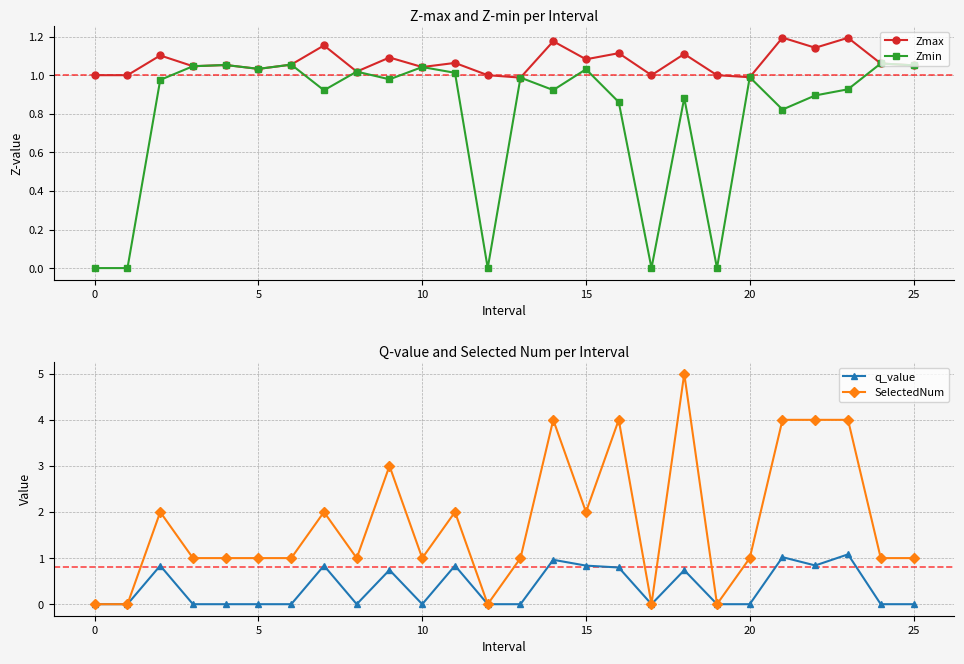

Reading right to left, list all the values displayed in this chart.

Zmax: 1.1	1.1	1.2	1.1	1.2	1.0	1.0	1.1	1.0	1.1	1.1	1.2	1.0	1.0	1.1	1.0	1.1	1.0	1.2	1.1	1.0	1.1	1.0	1.1	1.0	1.0
Zmin: 1.1	1.1	0.9	0.9	0.8	1.0	0.0	0.9	0.0	0.9	1.0	0.9	1.0	0.0	1.0	1.0	1.0	1.0	0.9	1.1	1.0	1.1	1.0	1.0	0.0	0.0
q_value: 0.0	0.0	1.1	0.8	1.0	0.0	0.0	0.7	0.0	0.8	0.8	1.0	0.0	0.0	0.8	0.0	0.7	0.0	0.8	0.0	0.0	0.0	0.0	0.8	0.0	0.0
SelectedNum: 1.0	1.0	4.0	4.0	4.0	1.0	0.0	5.0	0.0	4.0	2.0	4.0	1.0	0.0	2.0	1.0	3.0	1.0	2.0	1.0	1.0	1.0	1.0	2.0	0.0	0.0